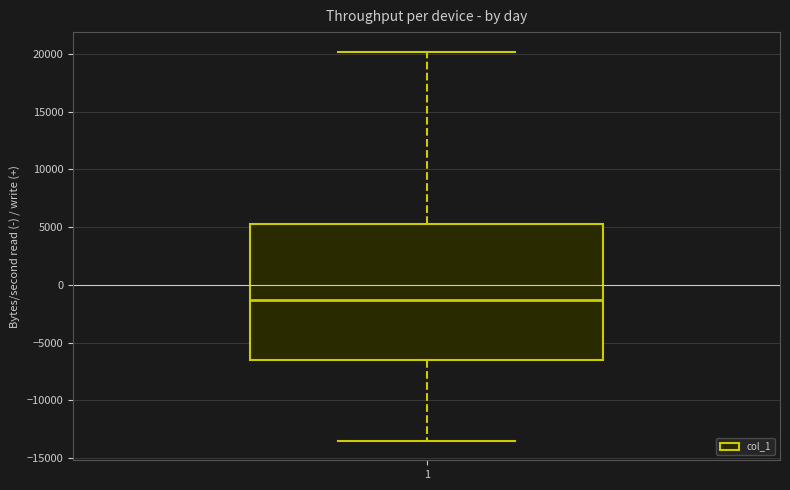

Where does the upper whisker of the box at x = 1 end on the y-axis? The values are not printed on the chart, so give them approximately, as read against the axis.

20000